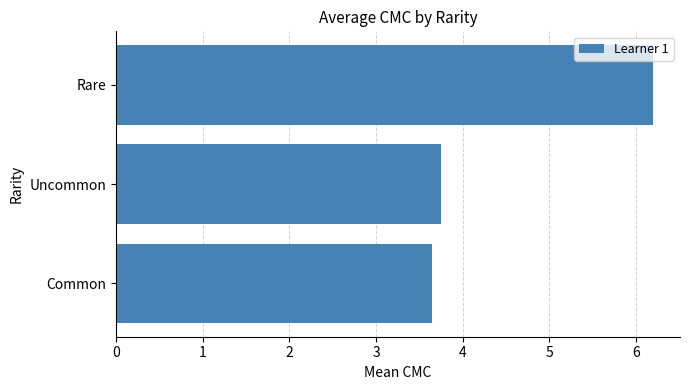

What is the average value?

4.5